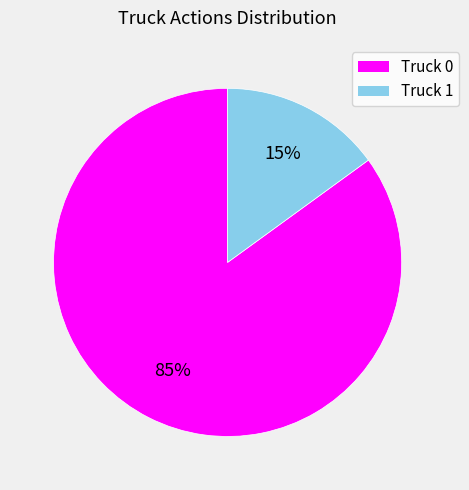

How many segments does this pie chart have?

2